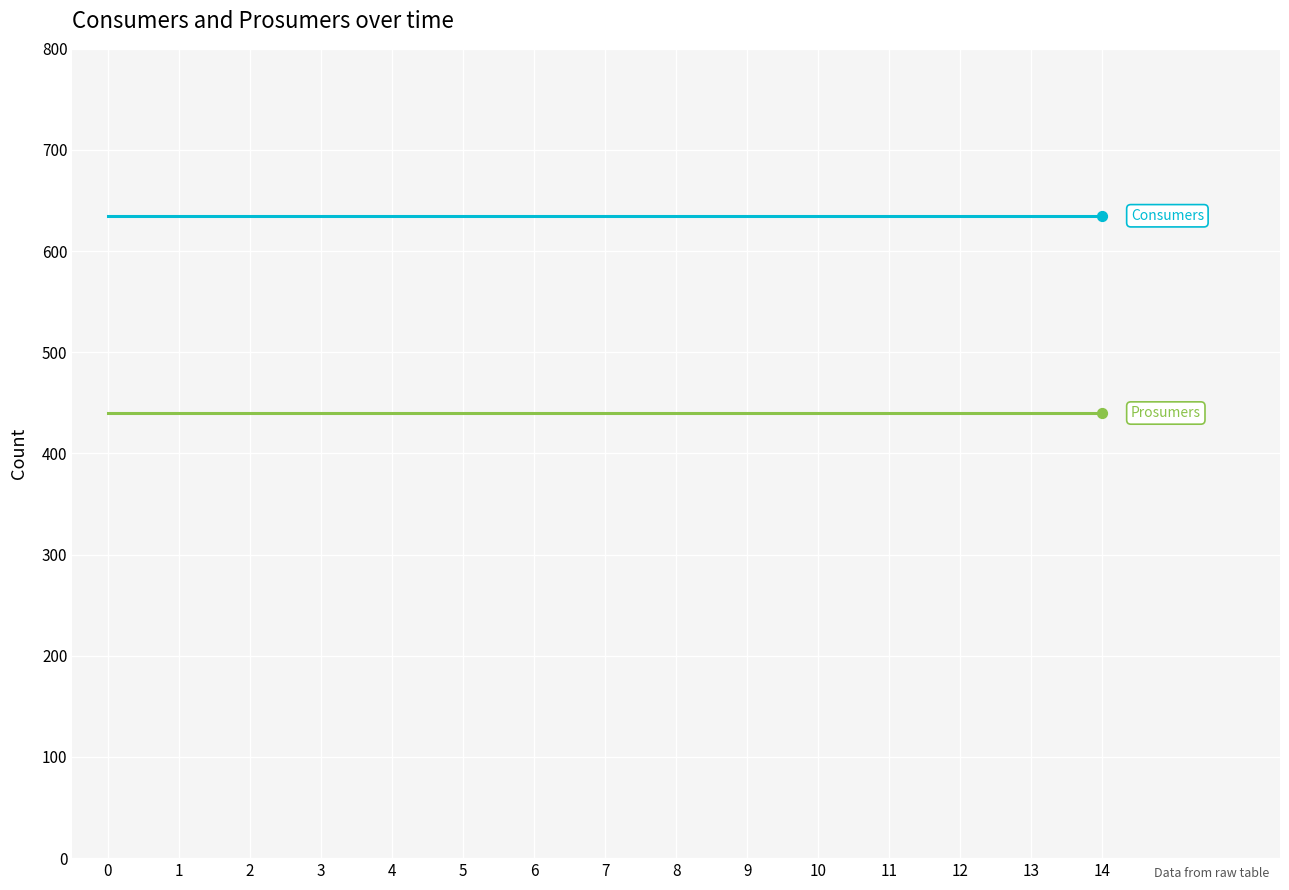

What is the total value across all series at 9?

1075